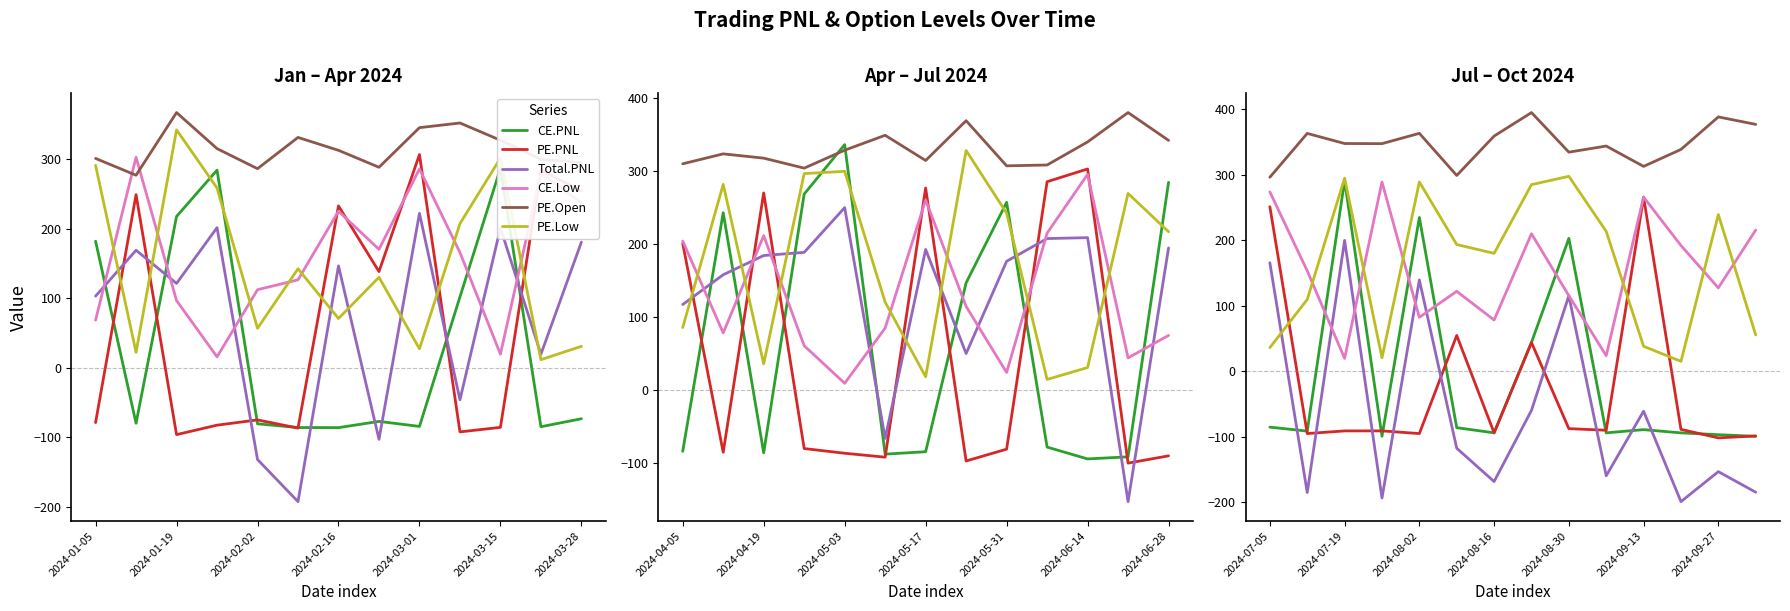

What is the value of the CE.Low point at the 7th from the left?

78.2